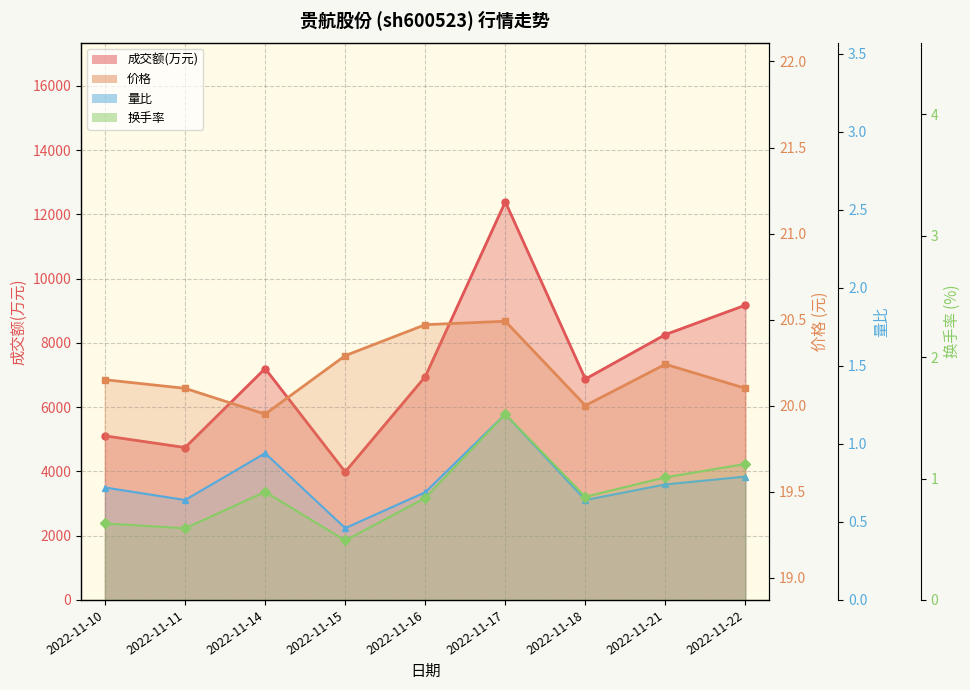

What is the value of the 成交额(万元) point at the 2nd from the left?

4744.0